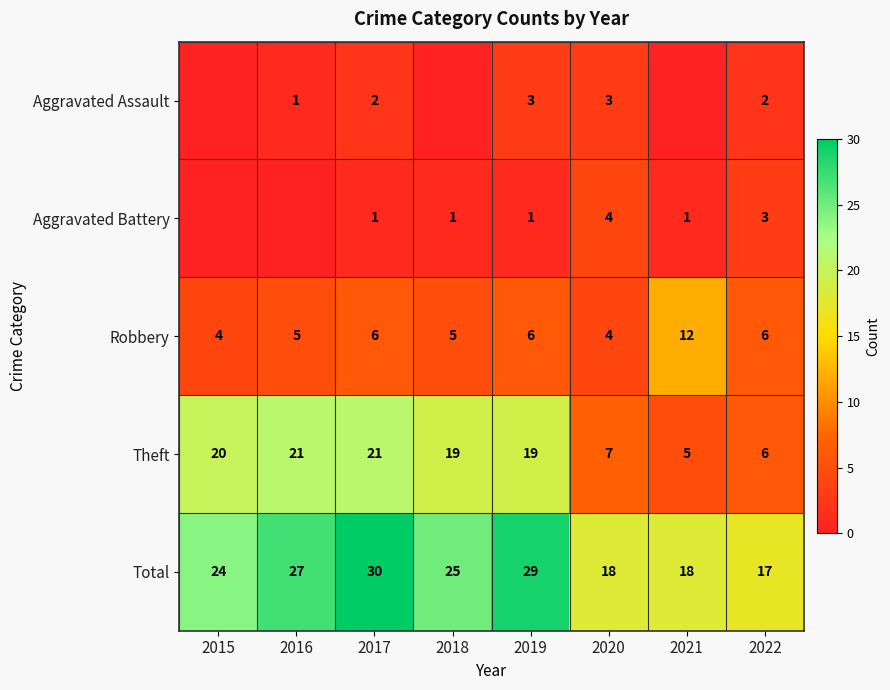

What is the total value across all series at 2017?

60